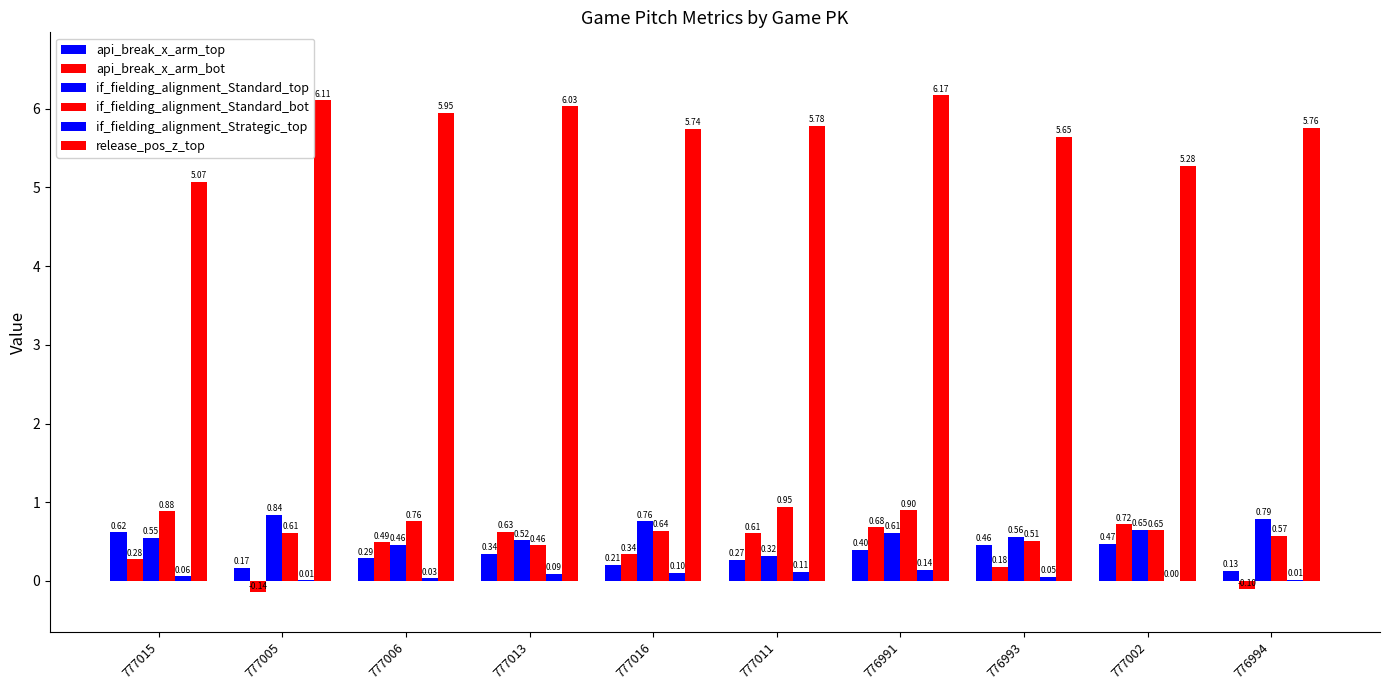

What is the difference between the release_pos_z_top values at 777011 and 777013?

0.3